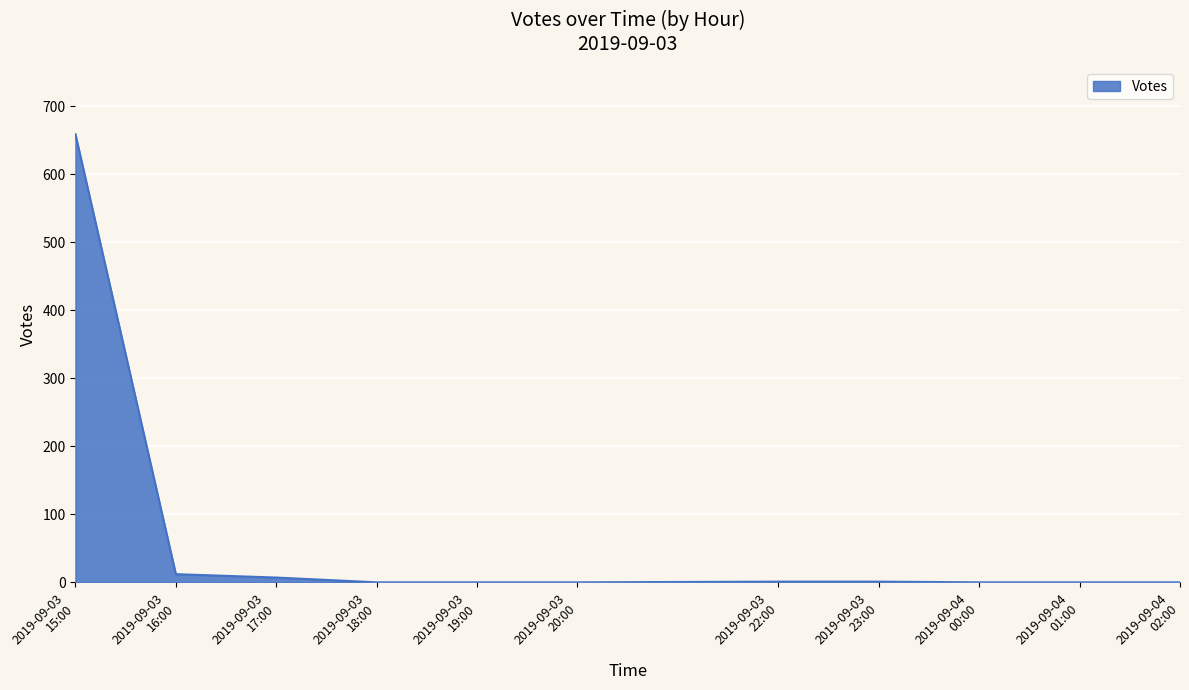

What is the difference between the maximum and minimum values?

659